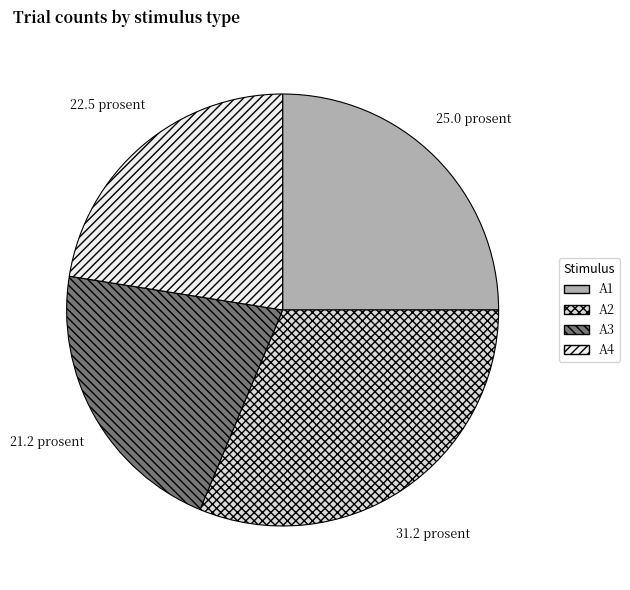

To the nearest percent, what is the average slice percentage?

25%